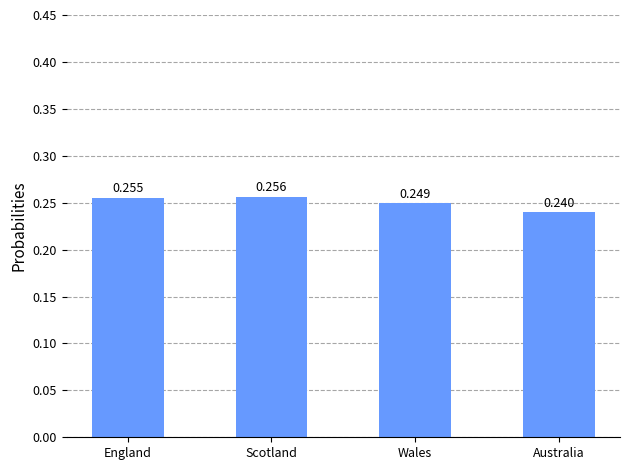

Count the values in the range 0 to 1.

4